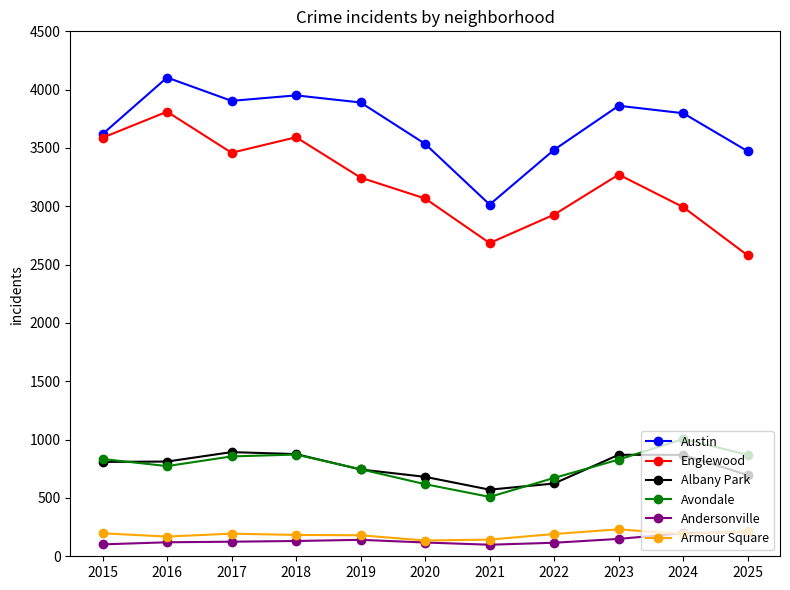

Is this an area chart (filled region under the line)?

No